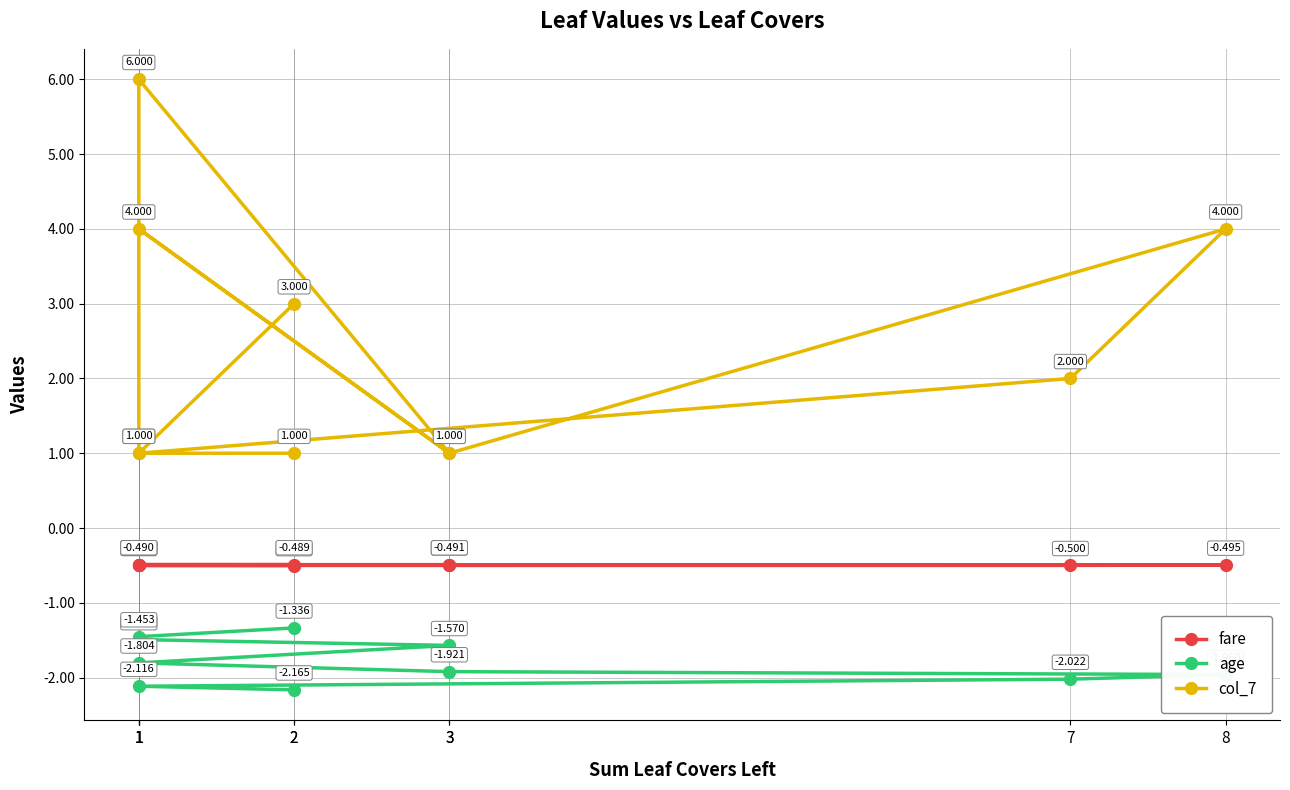

What is the label of the 8th point from the right?

7